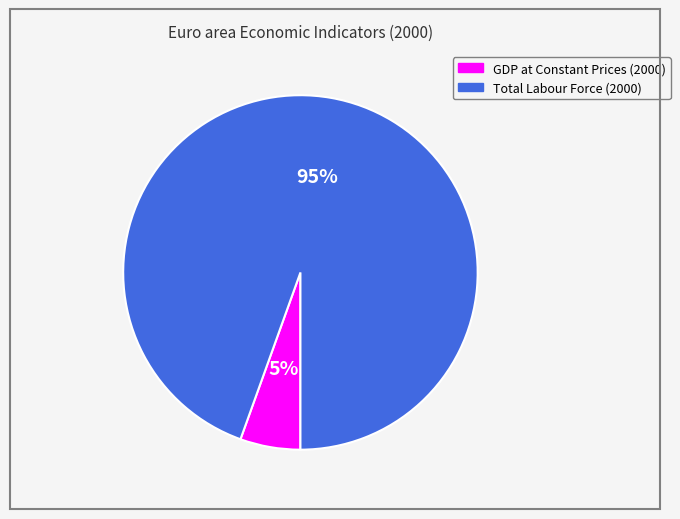

Is there any slice that represents more than half of the pie?

Yes